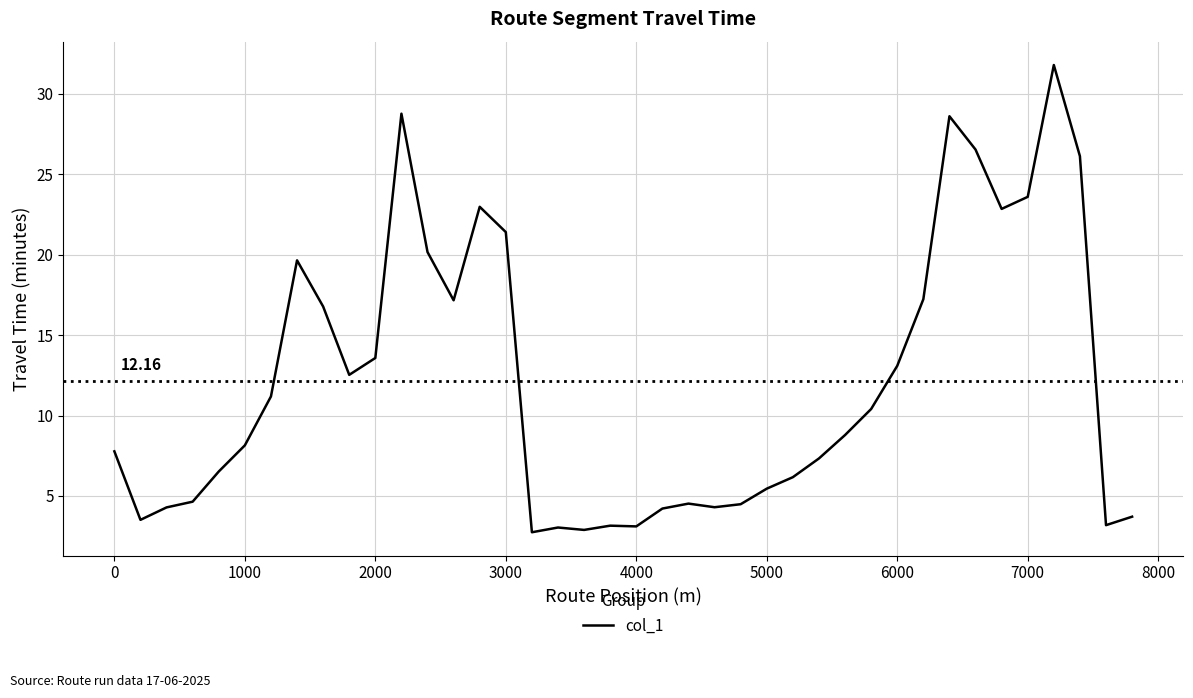

How many lines are shown in the chart?

1